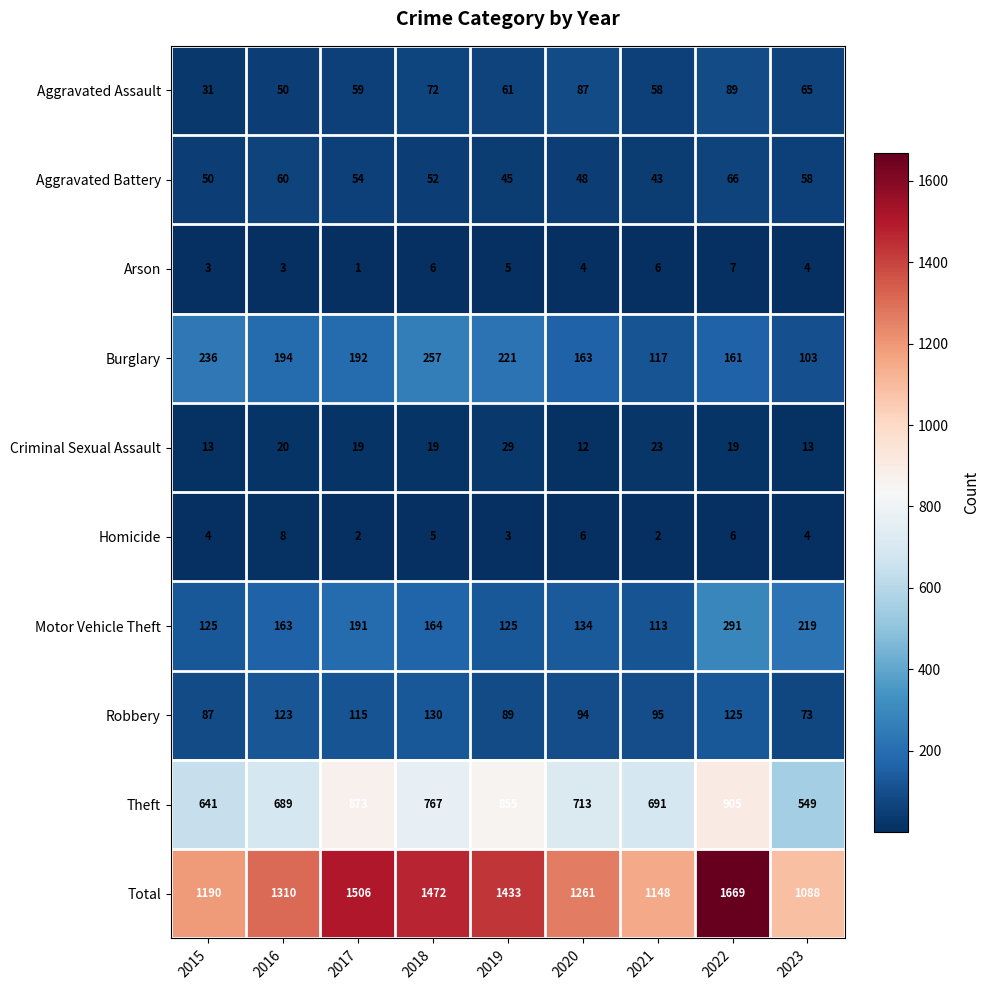

At how many categories does at least one series exceed 1528?

1